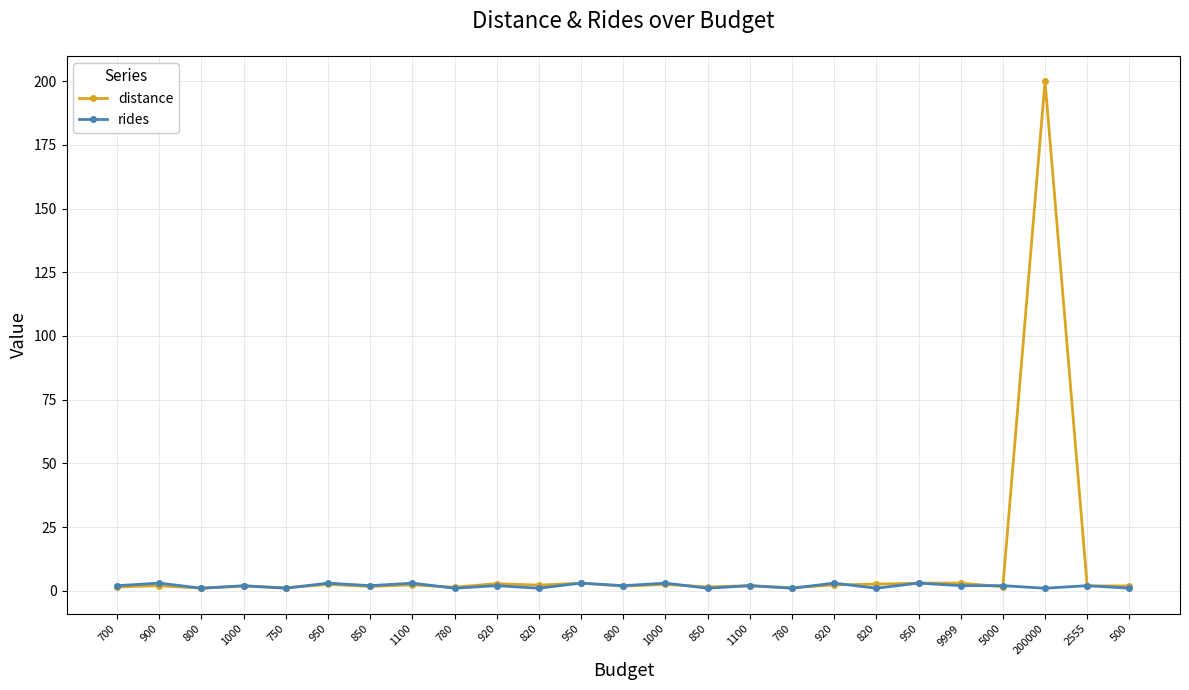

Does the chart have visible grid lines?

Yes